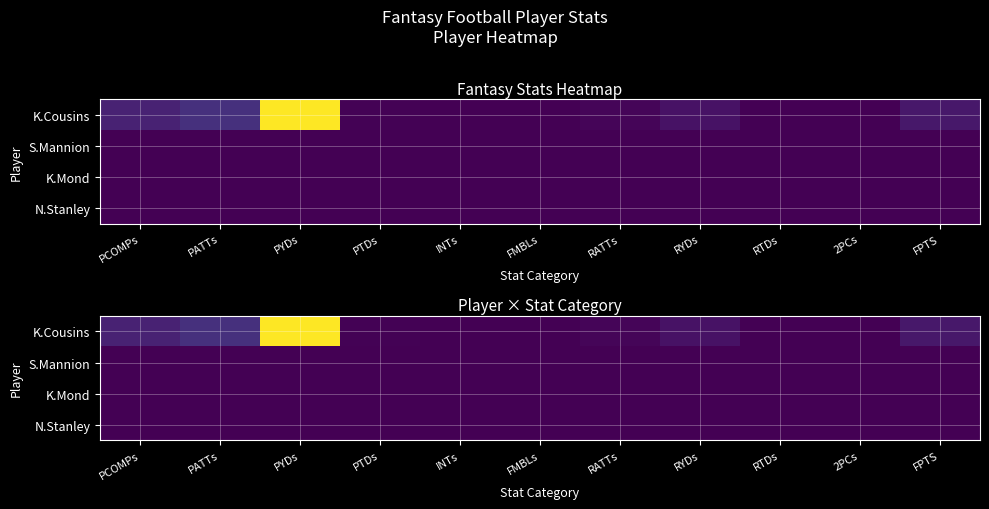

At FMBLs, list the series in order from largest to smallest.

K.Cousins, S.Mannion, K.Mond, N.Stanley